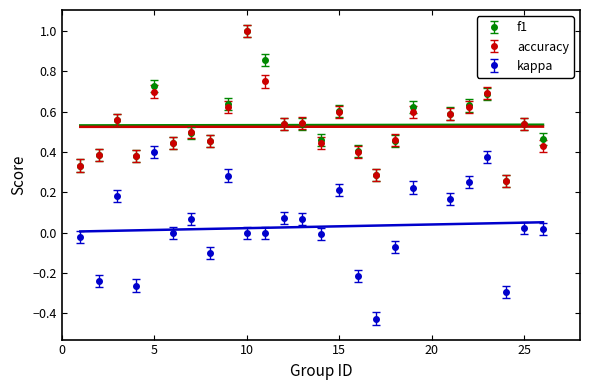

The accuracy series shows 0.3 at 12. True or false?

False